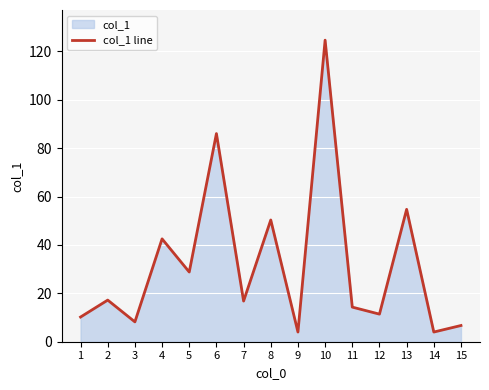

Approximately how many times larger is the value at 6 compared to 7?

5.1